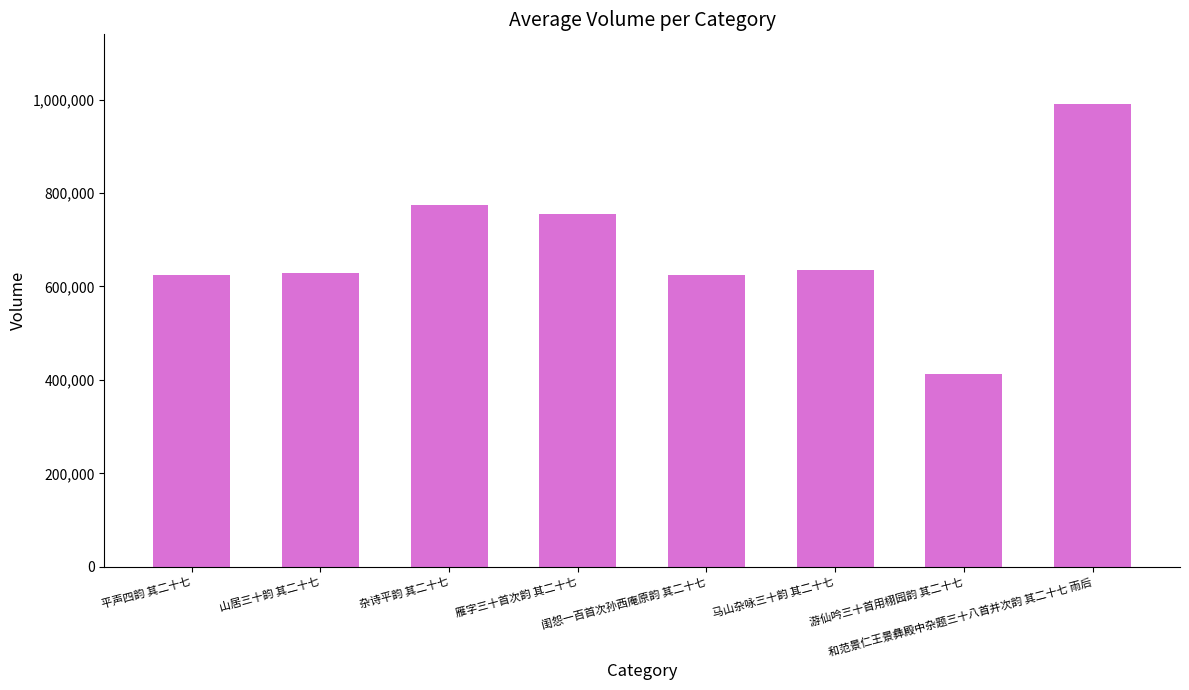

What is the difference between the maximum and second lowest values?

366890